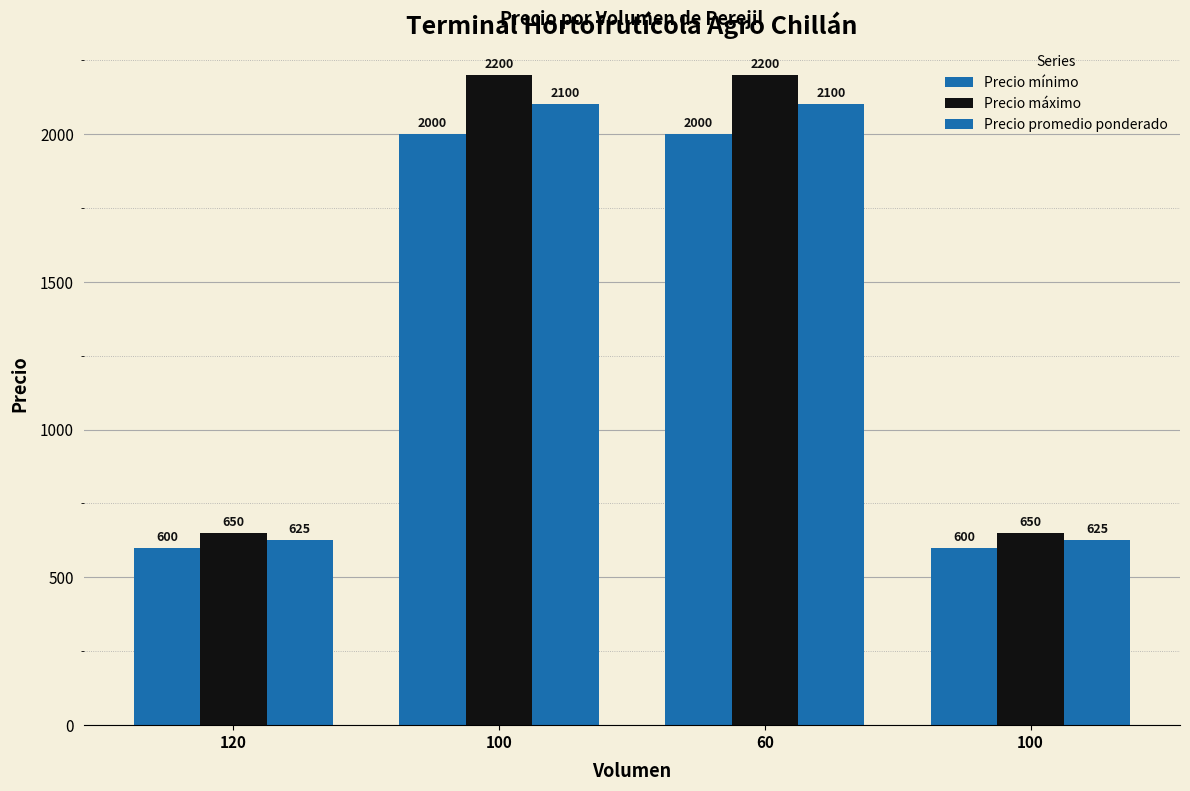

Which series changed the most between 120 and 100?

Precio máximo